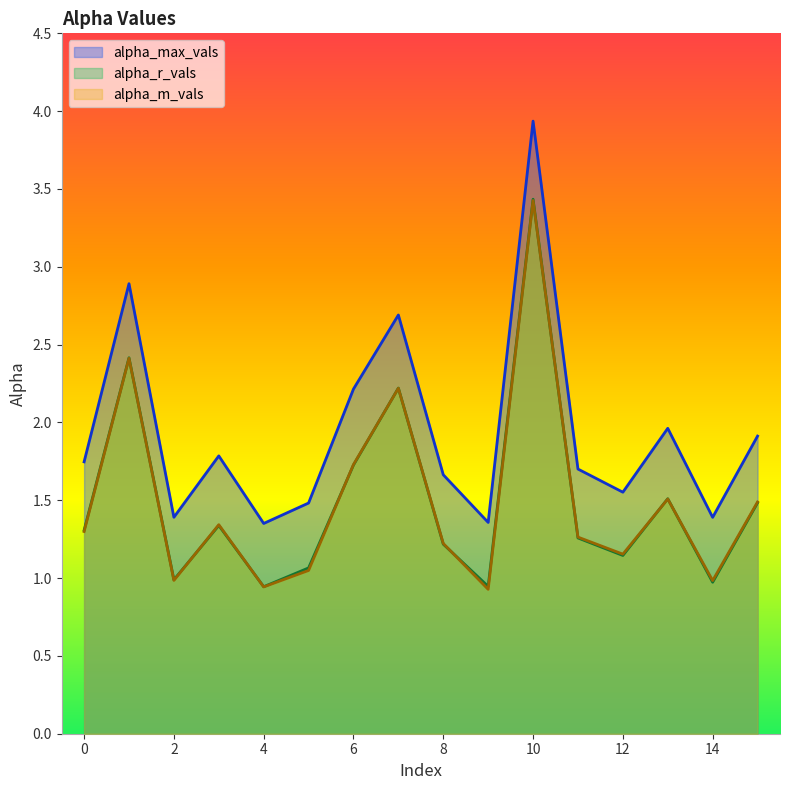

True or false: alpha_max_vals and alpha_m_vals cross at least once.

False